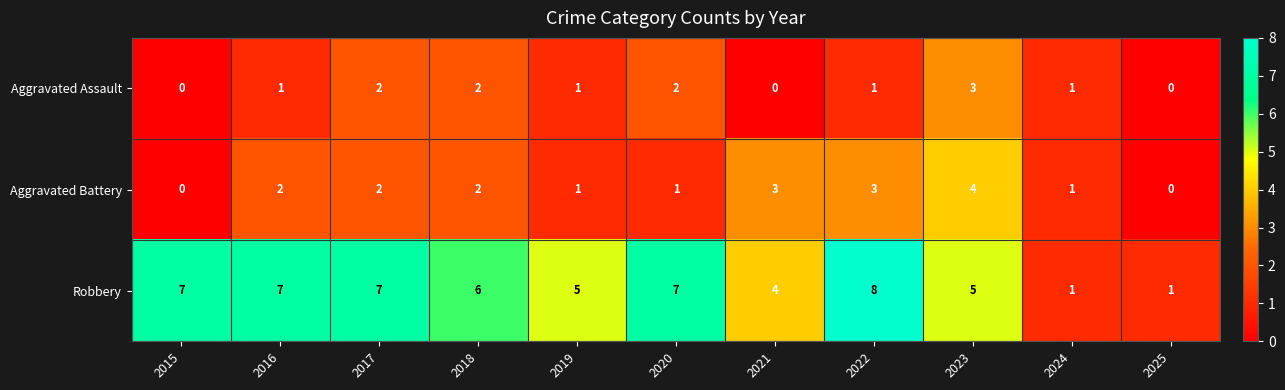

What is the sum of all Aggravated Assault values?

13